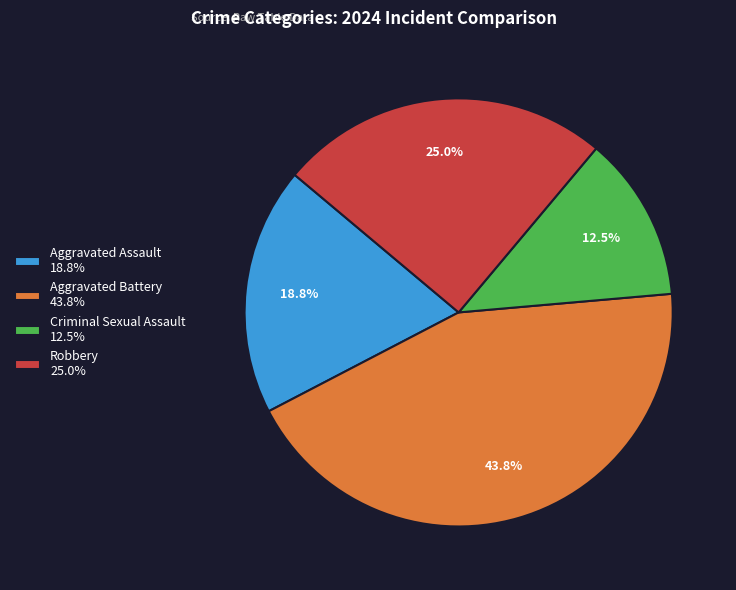

What percentage is the Robbery slice, to the nearest percent?

25%